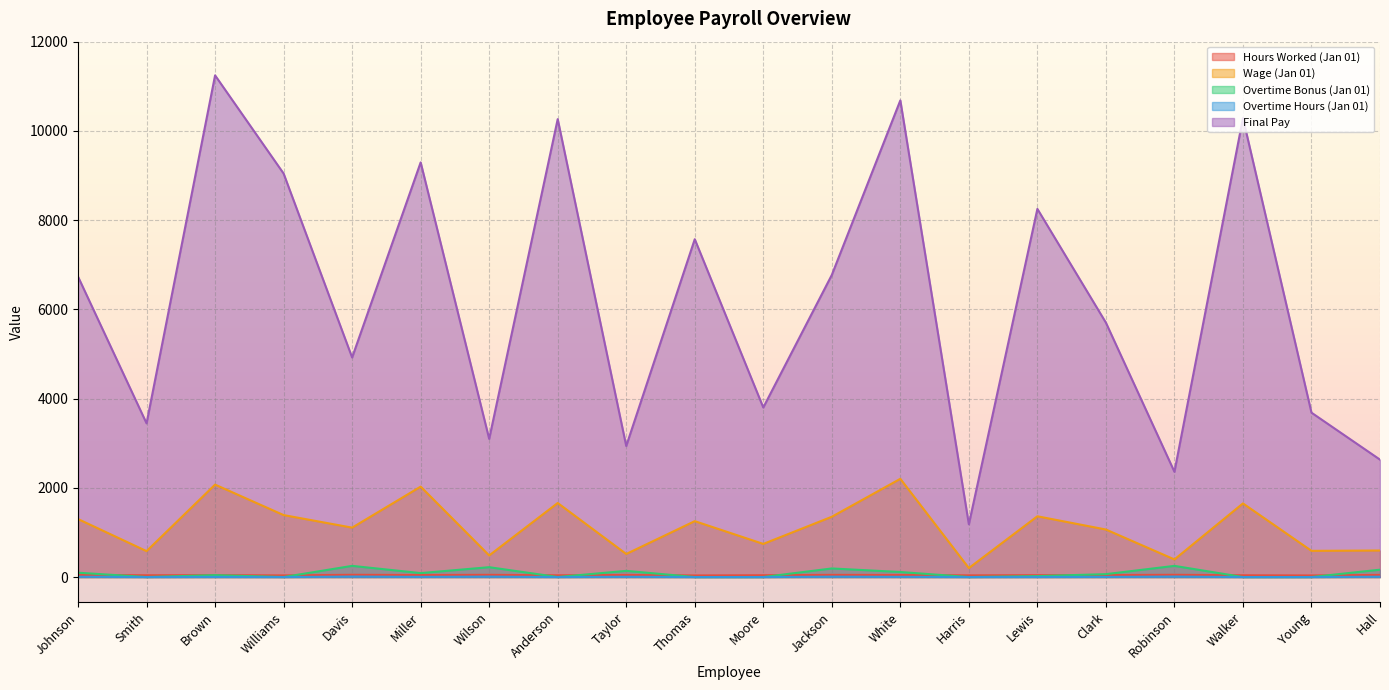

How many interior local valleys does the Wage (Jan 01) series have?

8